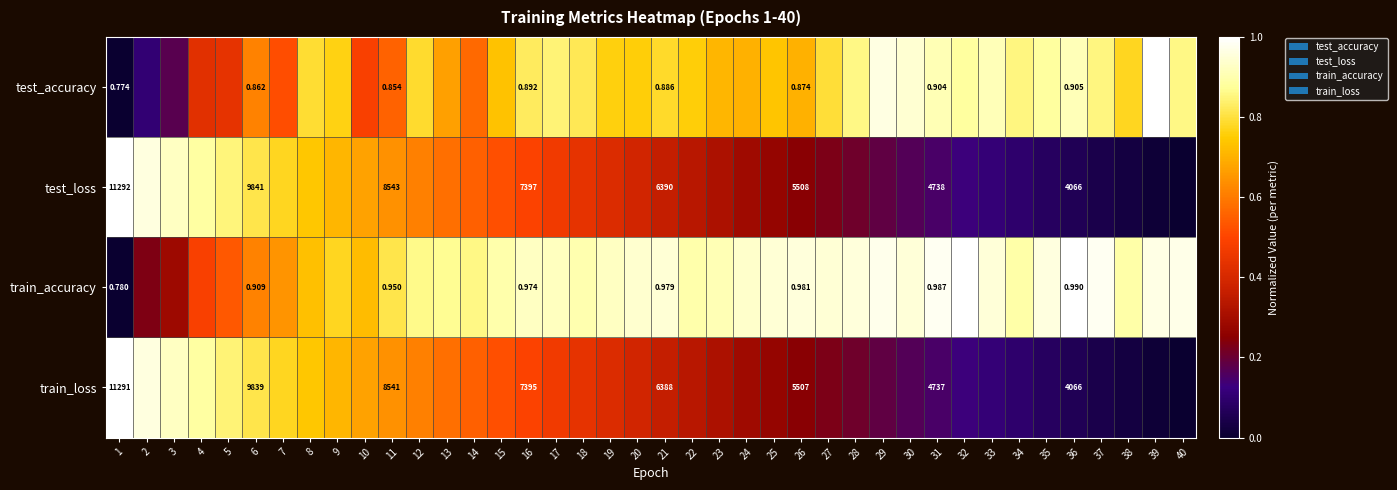

Which series changed the most between 16 and 26?

test_loss